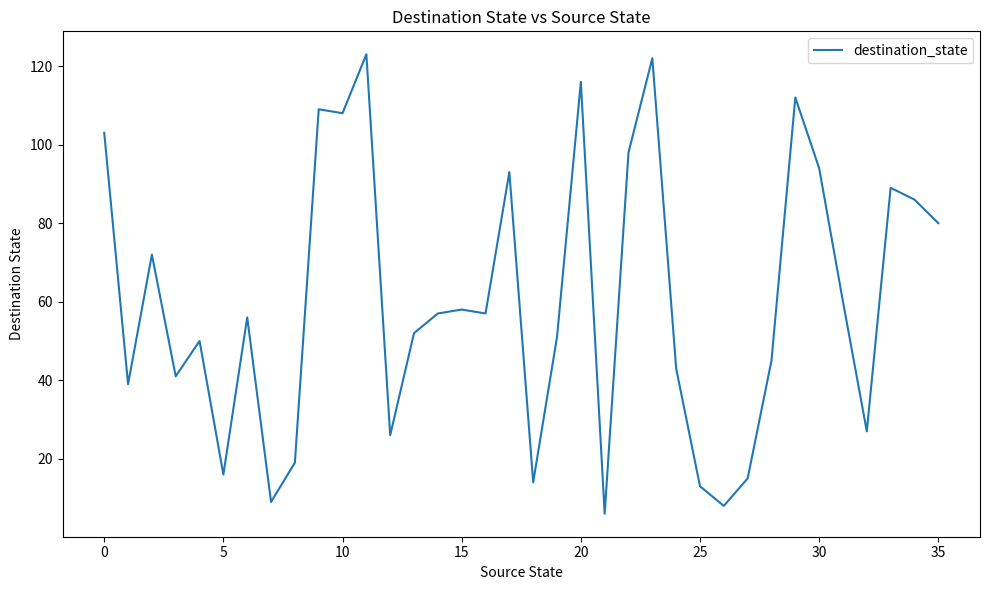

What is the greatest value displayed?

123